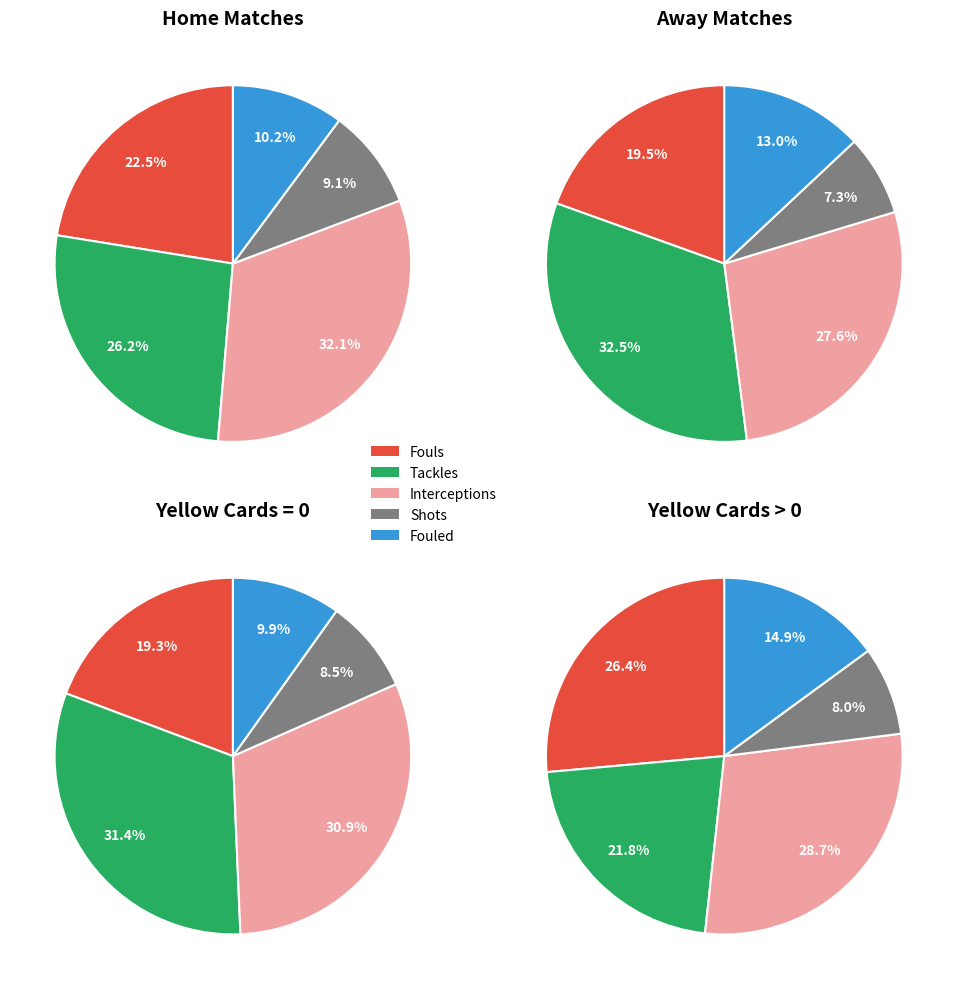

The 8 slice represents 13% of the pie. True or false?

False